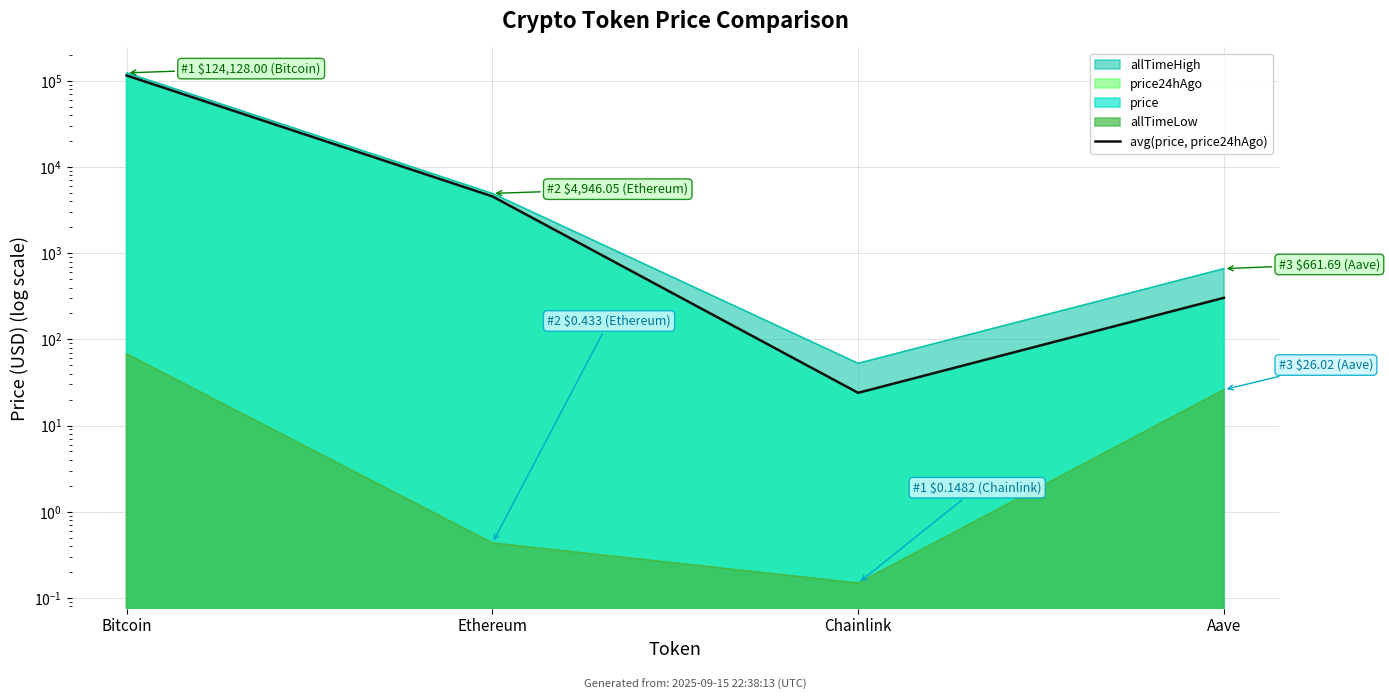

Where is the first local minimum?

Chainlink